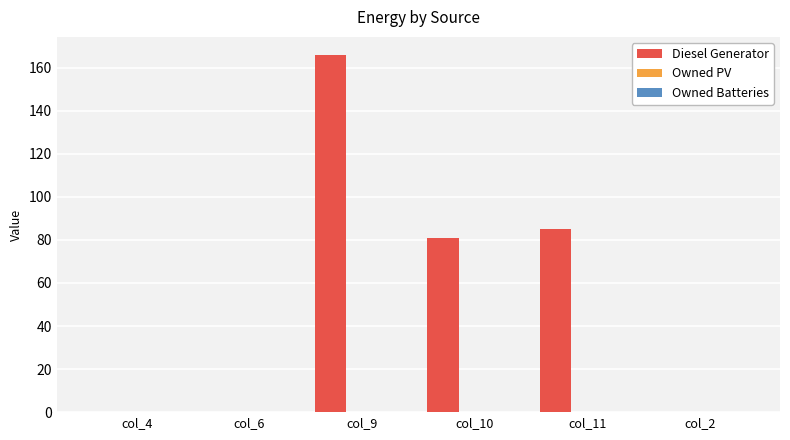

What is the sum of all values?

332